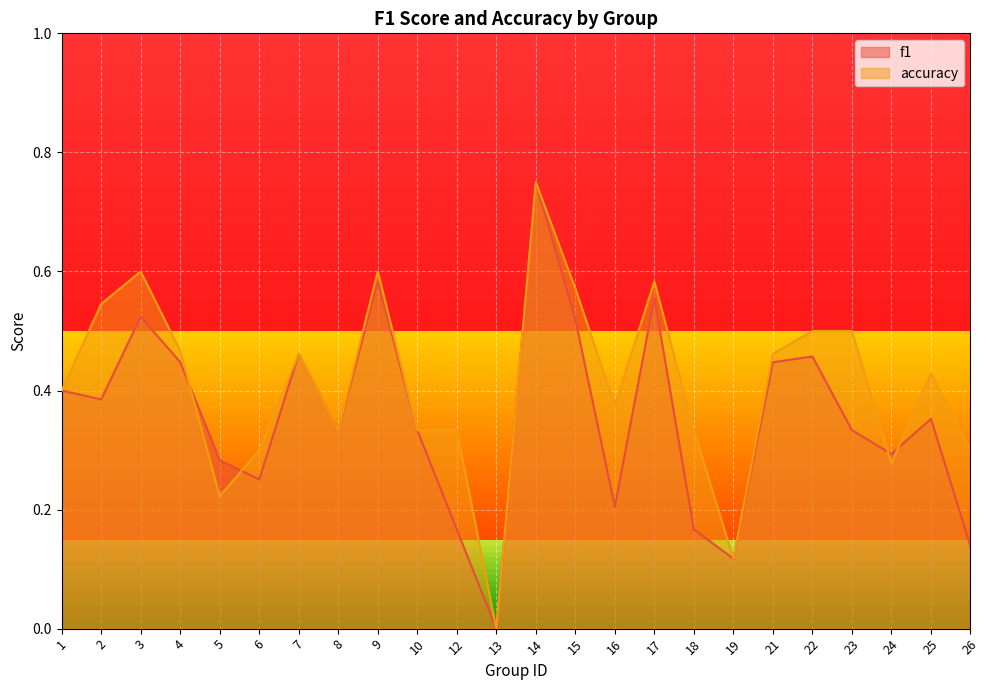

What are all the series names shown in the legend?

f1, accuracy